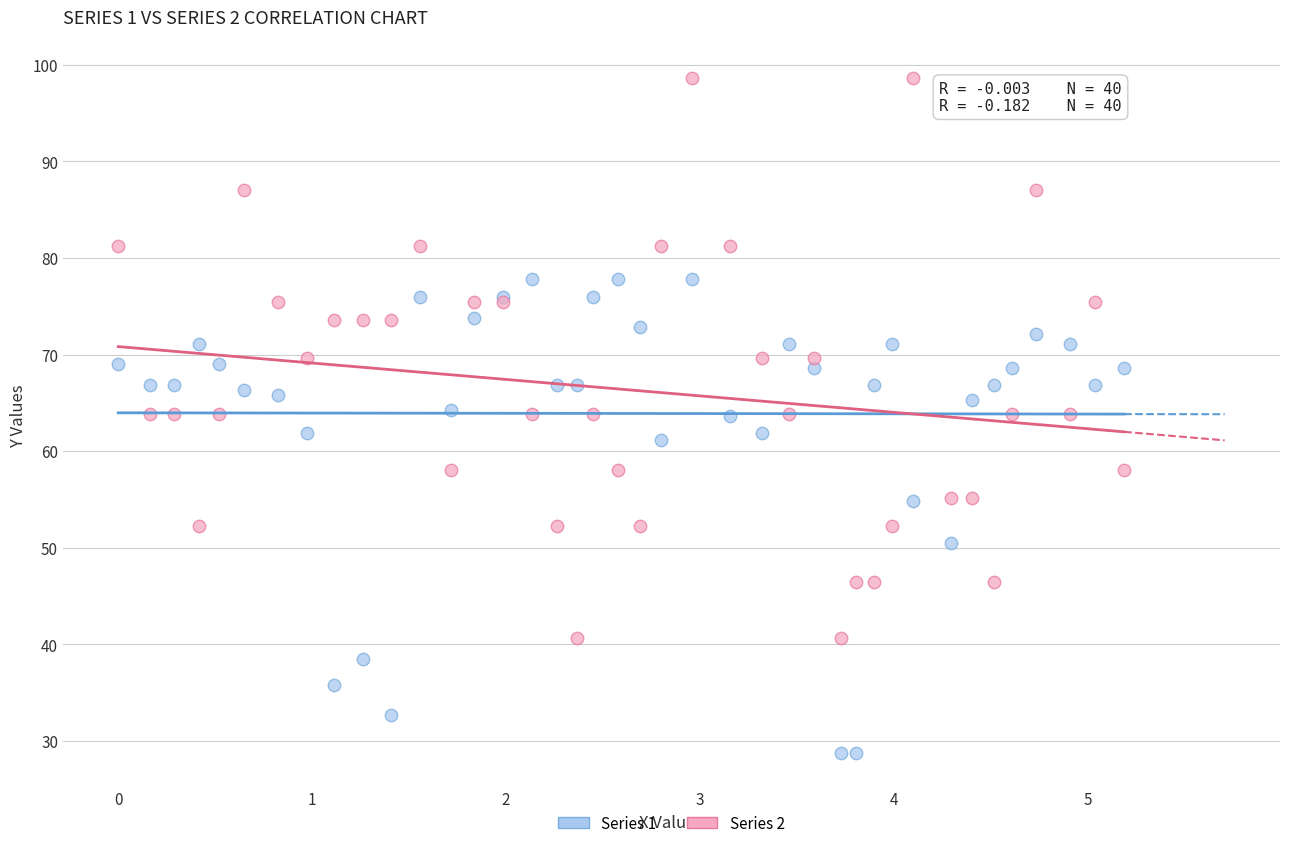

Which series reaches the maximum Y coordinate?

Series 2